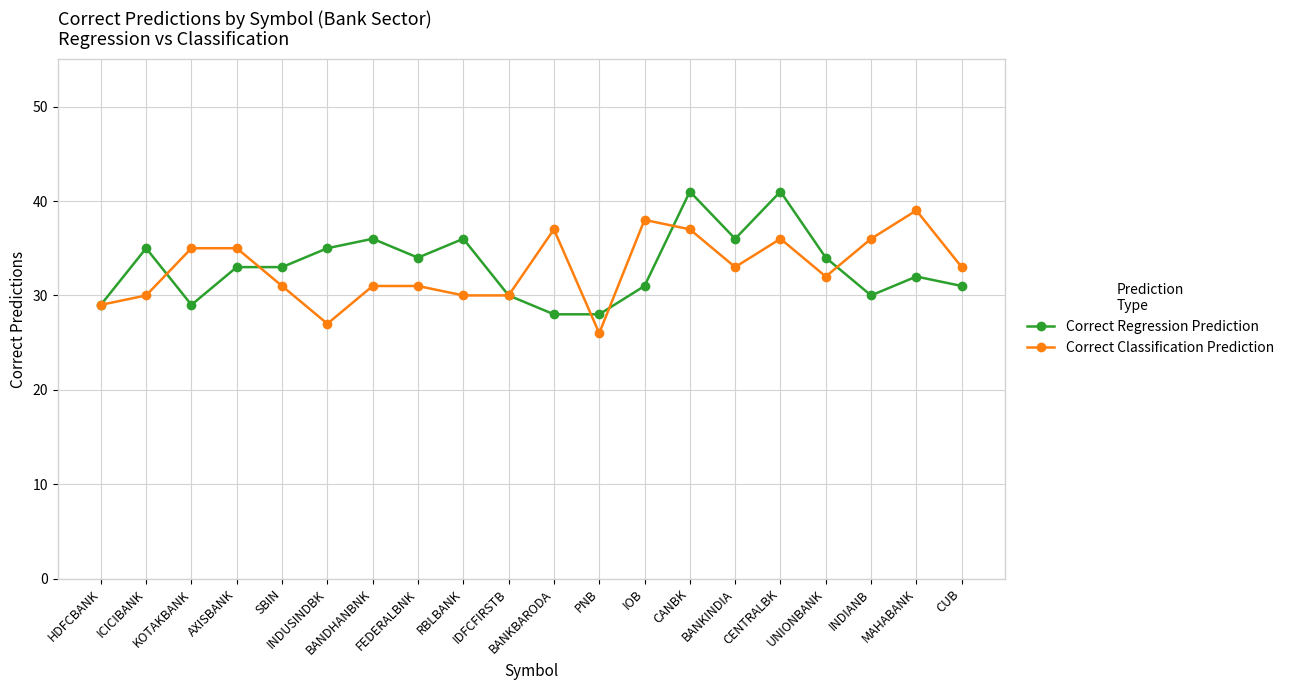

What is the sum of all Correct Regression Prediction values?

662